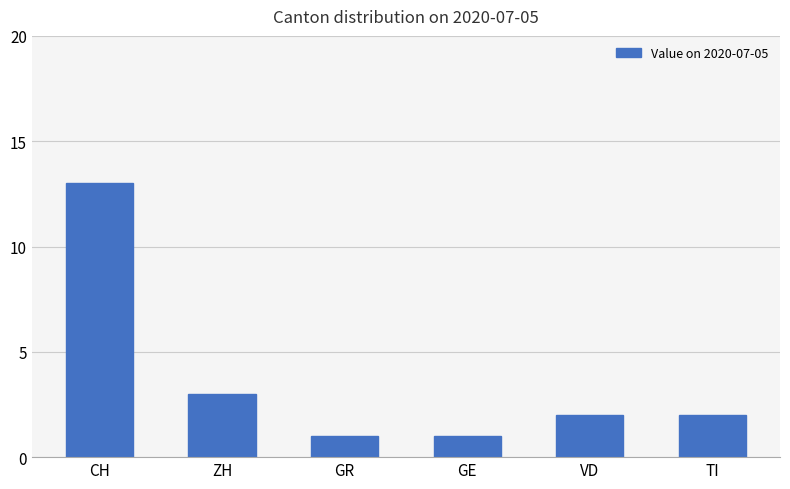

What is the minimum value shown in the chart?

1